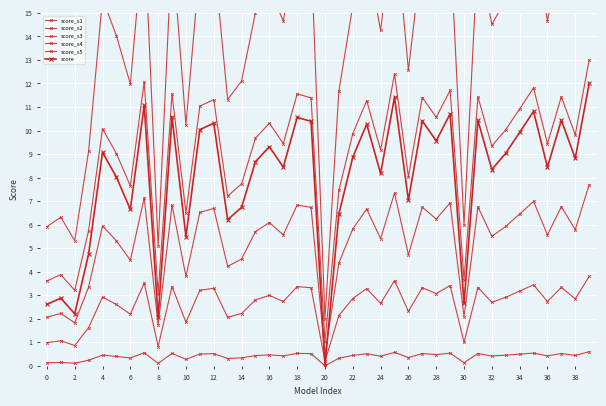

Reading left to right, what are all the values shown in this chart?

score_s1: 0.1	0.1	0.1	0.2	0.5	0.4	0.3	0.6	0.1	0.5	0.3	0.5	0.5	0.3	0.3	0.4	0.5	0.4	0.5	0.5	0.0	0.3	0.4	0.5	0.4	0.6	0.4	0.5	0.5	0.5	0.1	0.5	0.4	0.5	0.5	0.5	0.4	0.5	0.4	0.6
score_s2: 1.0	1.1	0.9	1.6	2.9	2.6	2.2	3.5	0.8	3.4	1.8	3.2	3.3	2.1	2.2	2.8	3.0	2.7	3.4	3.3	0.2	2.1	2.9	3.3	2.7	3.6	2.3	3.3	3.1	3.4	1.0	3.3	2.7	2.9	3.2	3.4	2.7	3.3	2.8	3.8
score_s3: 2.1	2.2	1.8	3.3	5.9	5.3	4.5	7.1	1.7	6.8	3.8	6.5	6.7	4.2	4.5	5.7	6.1	5.6	6.8	6.7	0.5	4.4	5.8	6.7	5.4	7.3	4.7	6.7	6.2	6.9	2.1	6.8	5.5	5.9	6.5	7.0	5.6	6.8	5.8	7.7
score_s4: 3.6	3.9	3.2	5.7	10.1	9.0	7.6	12.1	3.1	11.6	6.5	11.0	11.3	7.2	7.7	9.7	10.3	9.4	11.6	11.4	1.0	7.5	9.9	11.3	9.2	12.4	8.0	11.4	10.6	11.7	3.7	11.4	9.3	10.0	10.9	11.8	9.4	11.4	9.8	13.0
score_s5: 5.9	6.3	5.3	9.1	15.6	14.0	12.0	18.6	5.1	17.8	10.2	17.1	17.5	11.3	12.1	15.0	16.0	14.7	17.8	17.6	2.0	11.7	15.3	17.4	14.3	19.1	12.6	17.6	16.3	18.1	6.0	17.6	14.5	15.6	16.9	18.2	14.7	17.7	15.2	20.0
score: 2.6	2.9	2.2	4.7	9.1	8.0	6.6	11.1	2.1	10.6	5.5	10.0	10.3	6.2	6.7	8.7	9.3	8.4	10.6	10.4	0.0	6.5	8.9	10.3	8.2	11.4	7.0	10.4	9.6	10.7	2.7	10.4	8.3	9.0	9.9	10.8	8.4	10.4	8.8	12.0